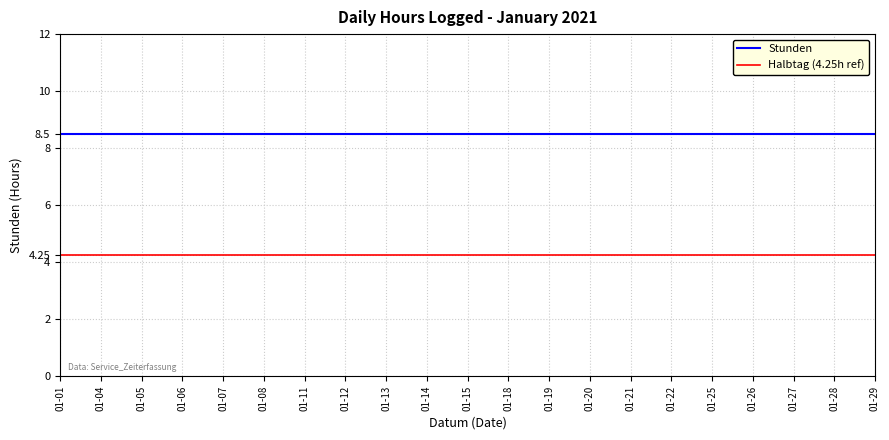

True or false: Halbtag (4.25h ref) and Stunden cross at least once.

False